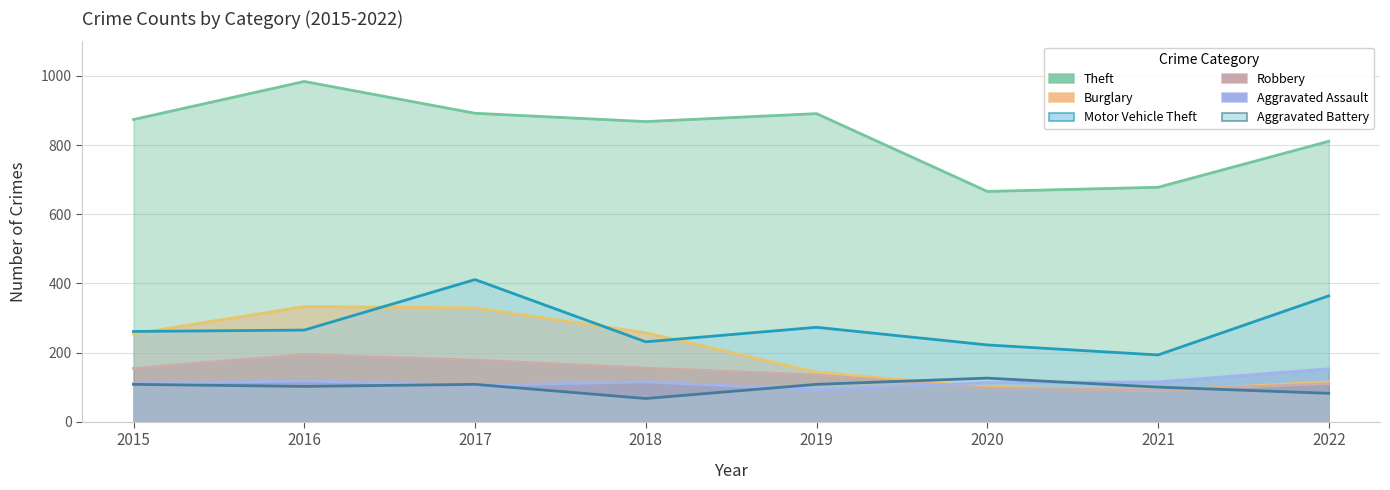

Which series ends up on top after the final intersection of Aggravated Assault and Aggravated Battery?

Aggravated Assault